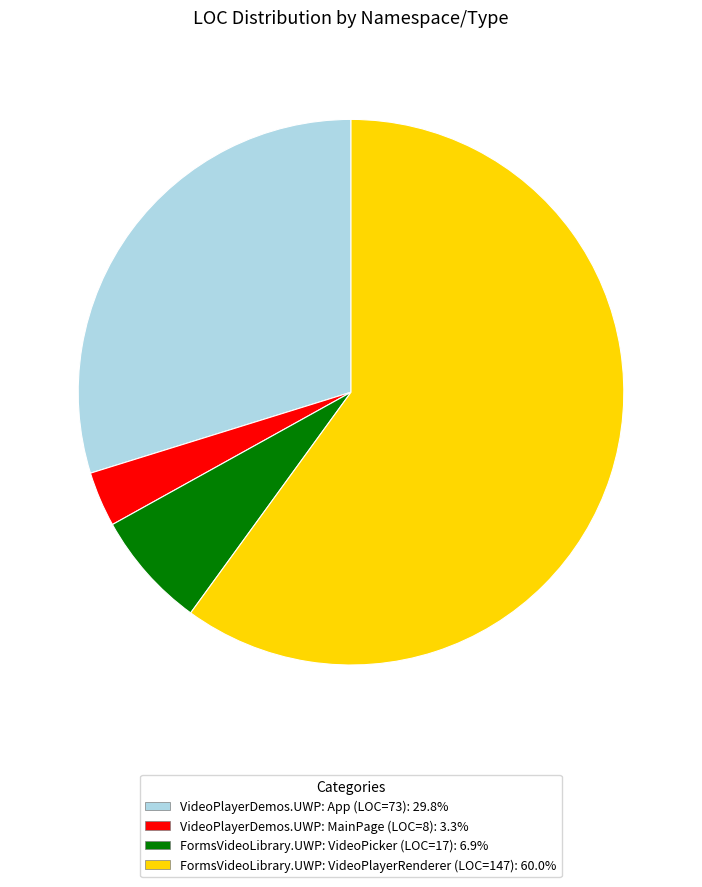

Is the sum of FormsVideoLibrary.UWP: VideoPlayerRenderer (LOC=147): 60.0% and VideoPlayerDemos.UWP: App (LOC=73): 29.8% greater than half?

Yes